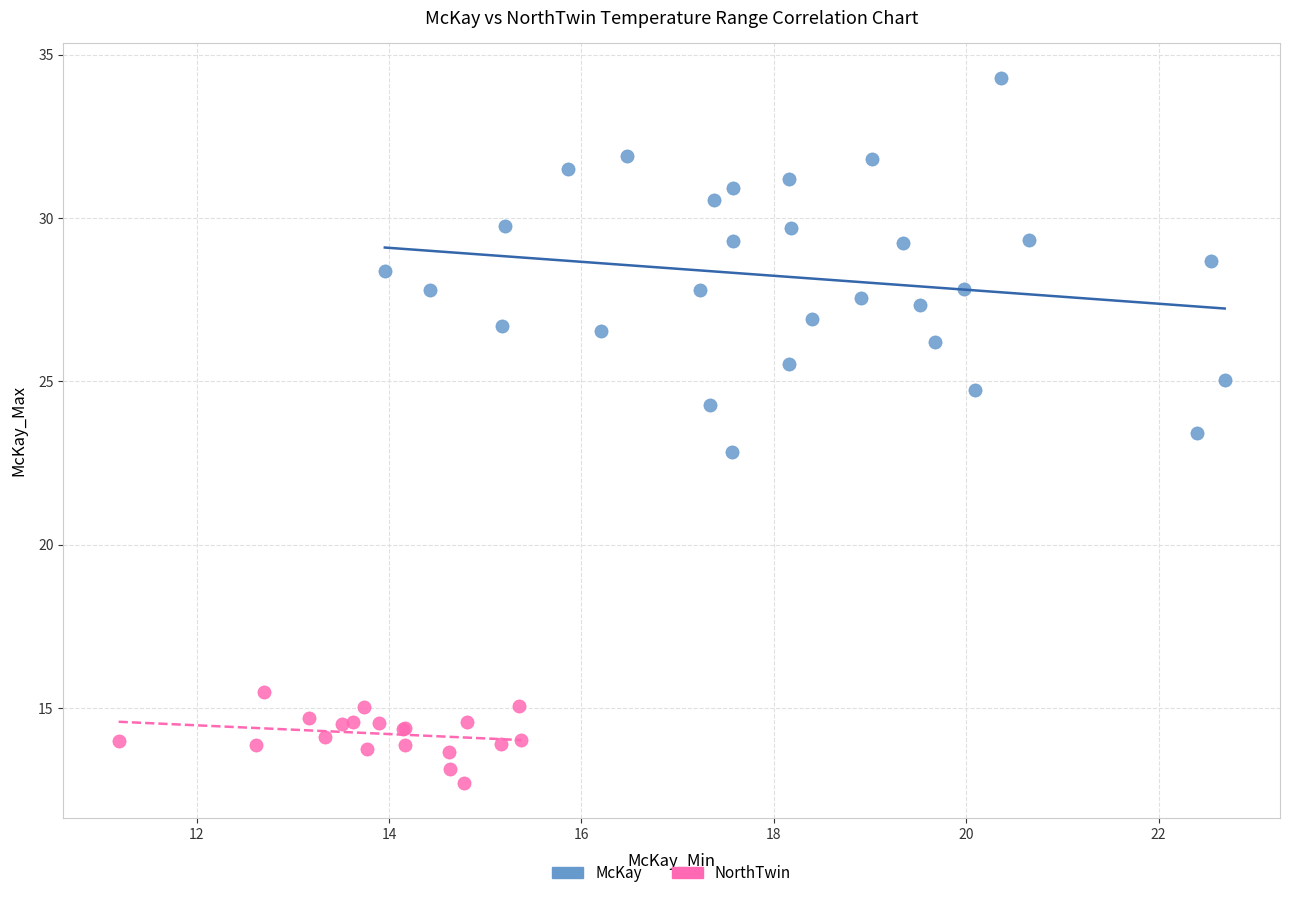

Which series reaches the maximum Y coordinate?

McKay